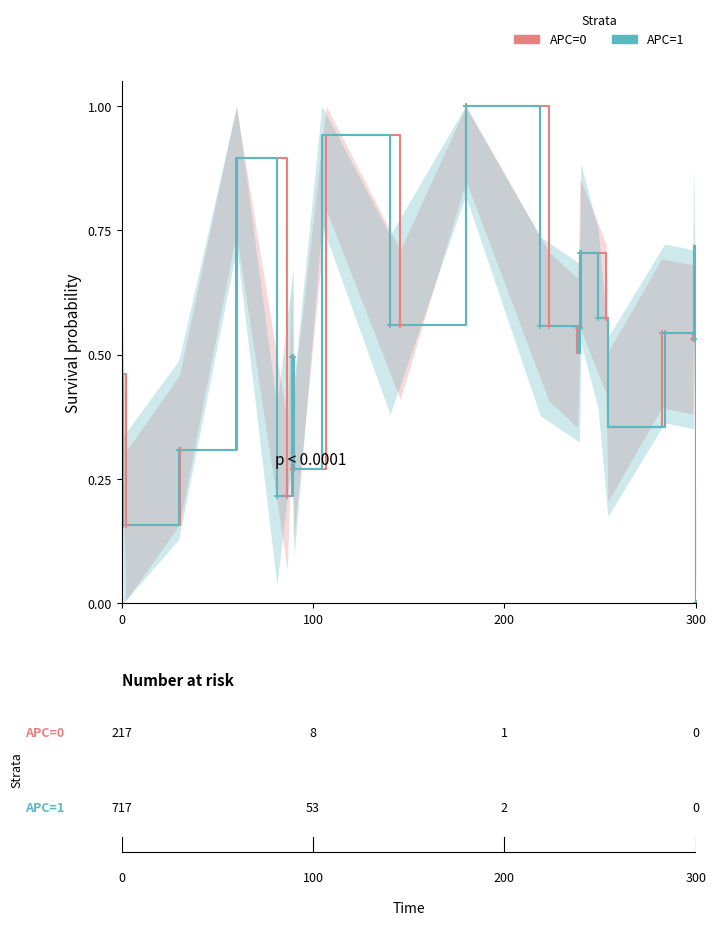

Does the chart have visible grid lines?

No